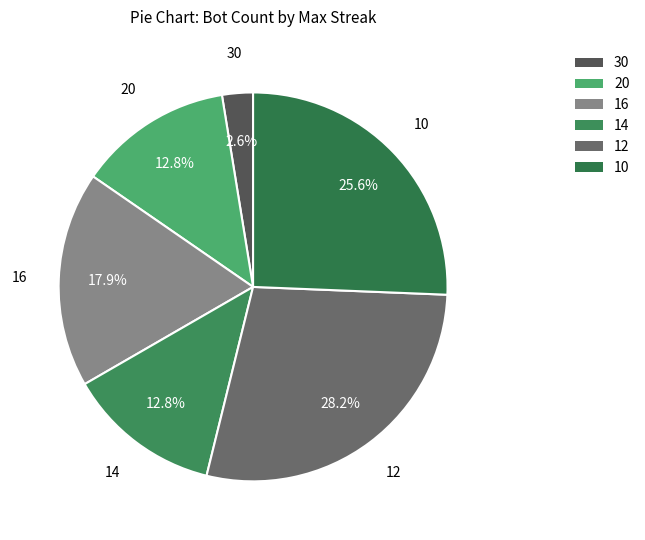

Is there a majority slice in this chart?

No